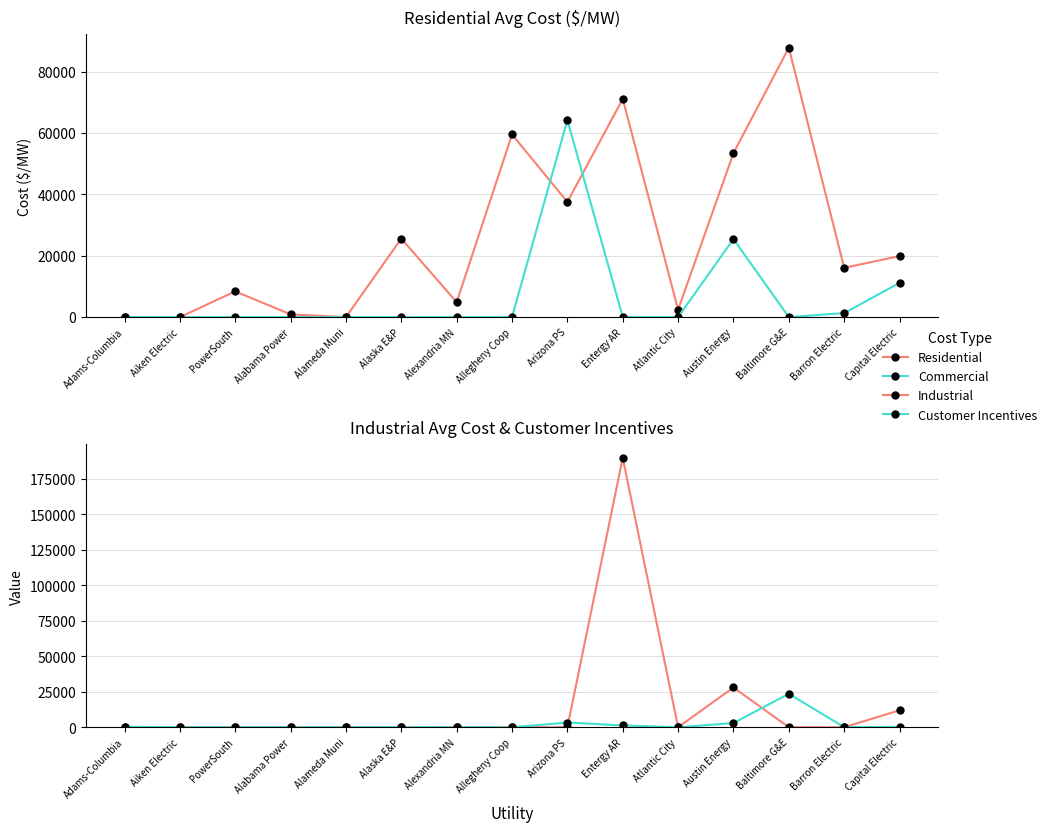

The value of Residential at PowerSouth is 8379.9. True or false?

True